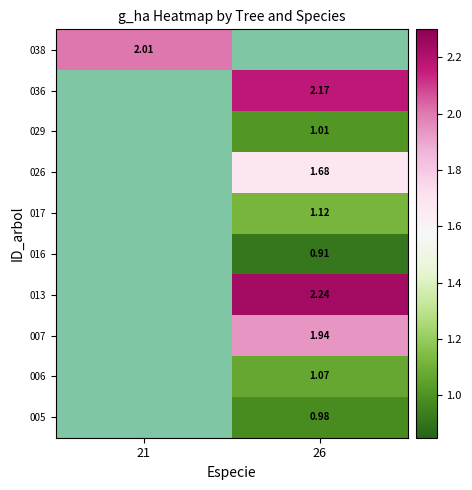

Is the value of 038 at 21 greater than the value of 026 at 26?

Yes